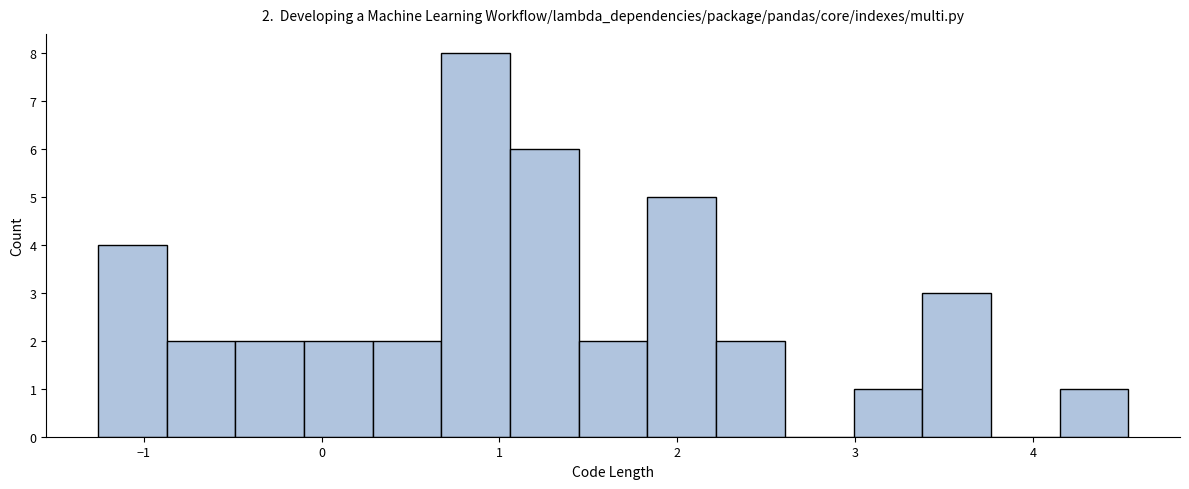

Around what value on the x-axis is the tallest bar? Give the approximate position of its centre, as read against the axis.

0.9